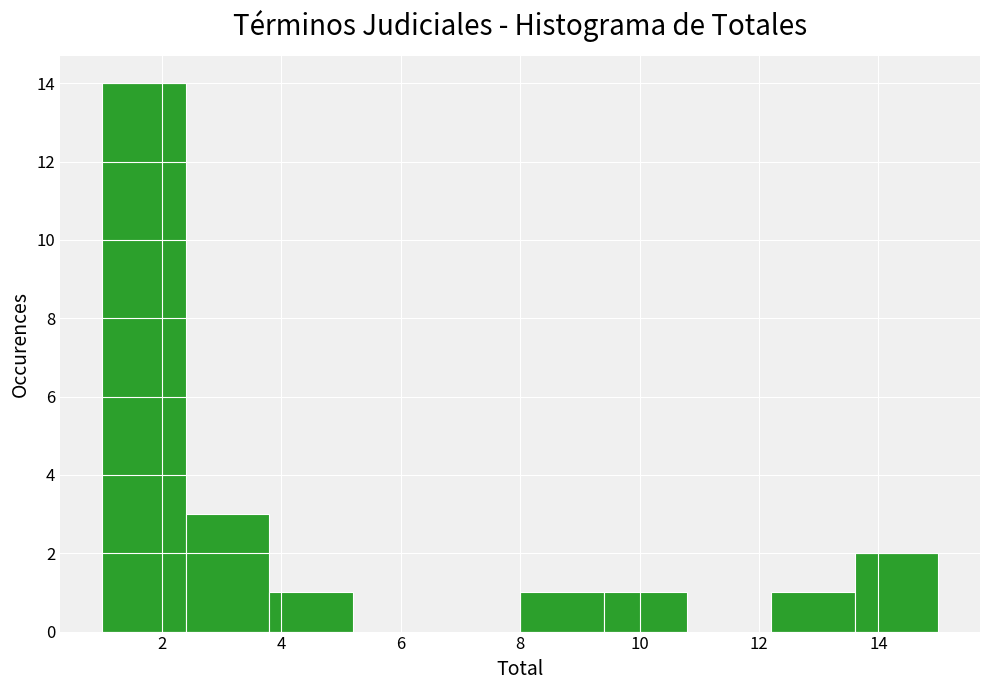

What is the height of the bar covering 12.2 to 13.6 on the x-axis? The values are not printed on the chart, so give them approximately, as read against the axis.

1